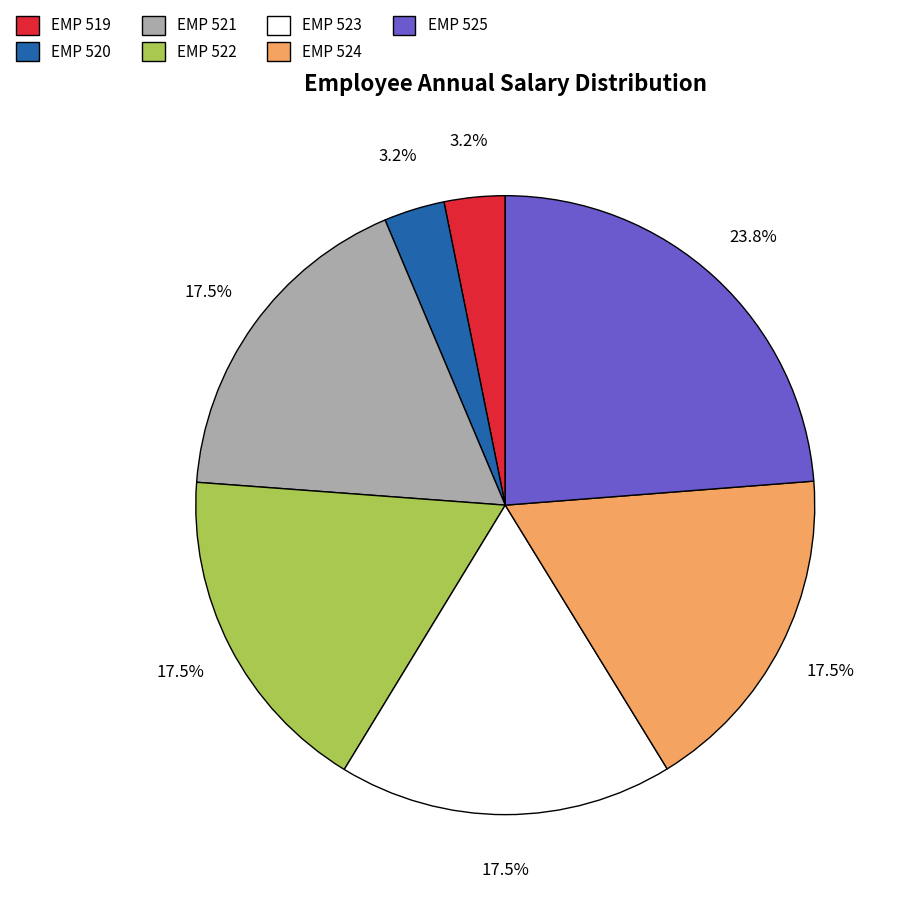

Which category has the biggest portion of the pie?

EMP 525